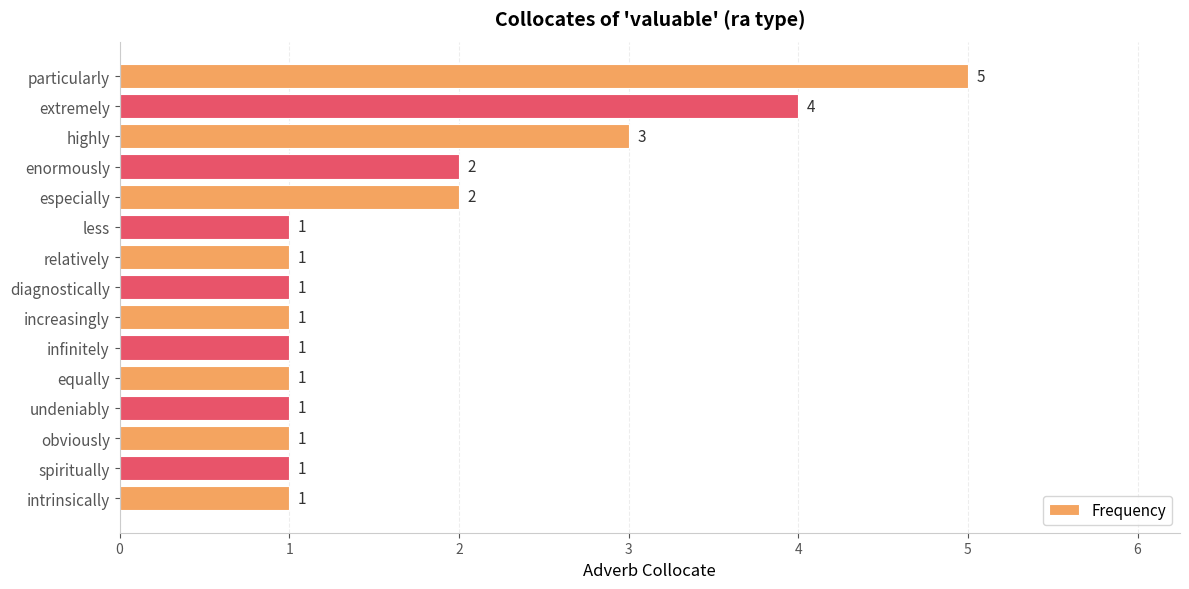

The chart shows a value of 2 at increasingly. True or false?

False